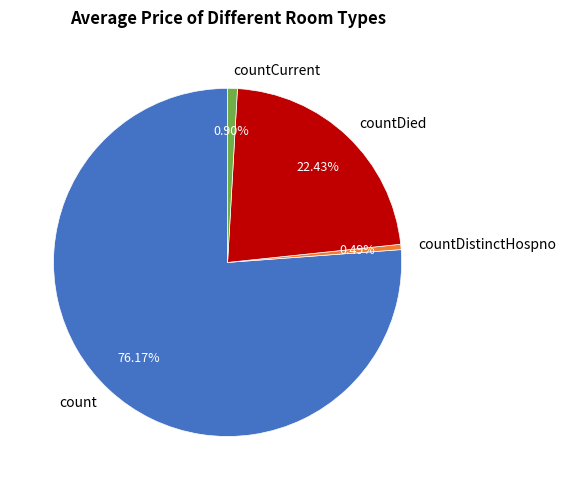

How many slices are in this pie chart?

4